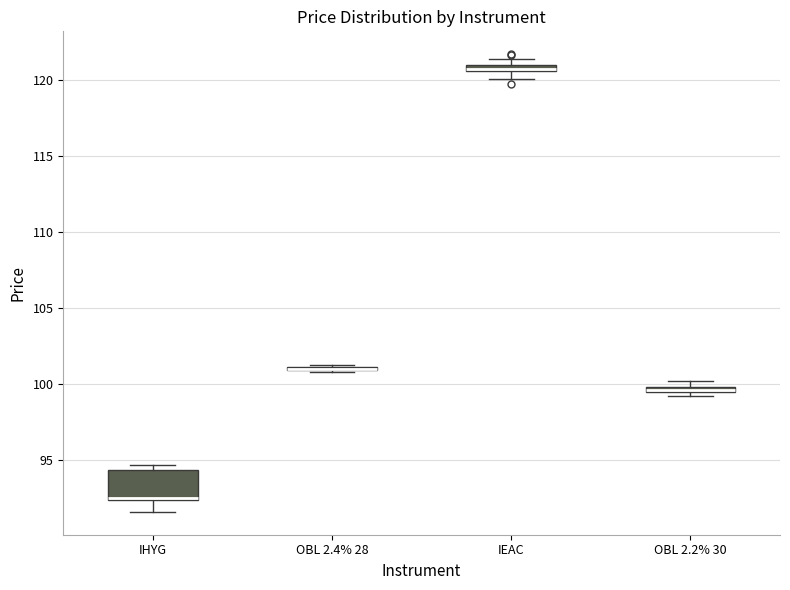

Which box is the tallest, from its lower edge to its upper edge?

IHYG